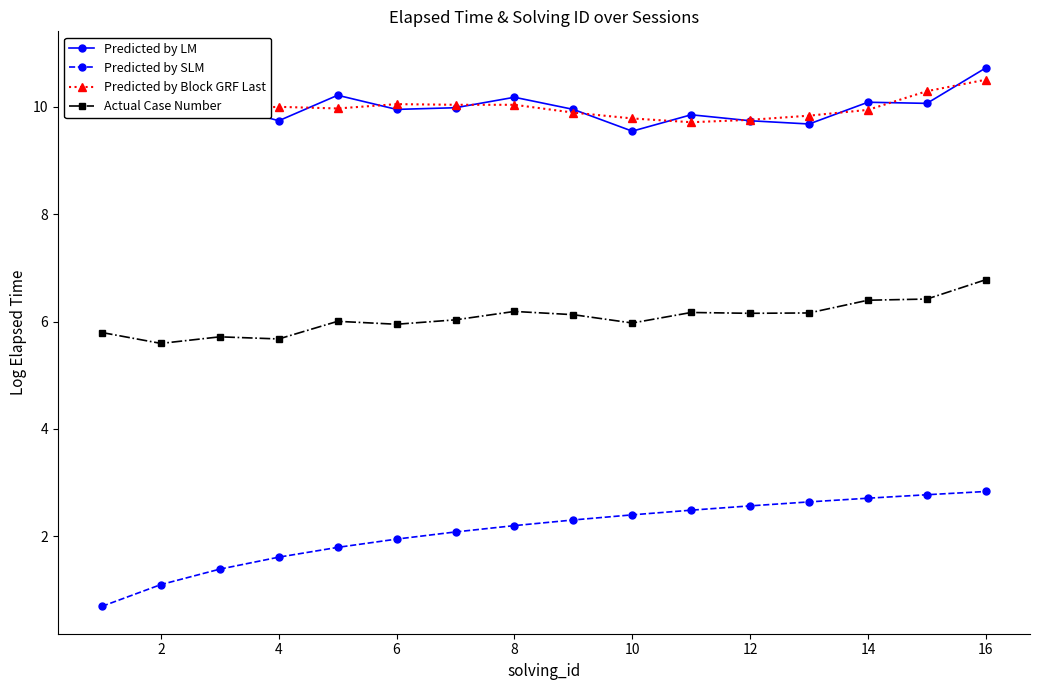

True or false: Predicted by LM and Actual Case Number intersect in this chart.

False